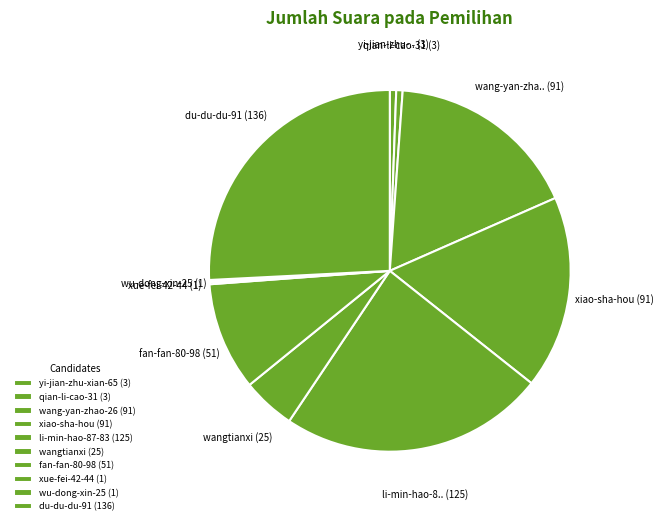

Is the sum of xiao-sha-hou and xue-fei-42-44 greater than half?

No